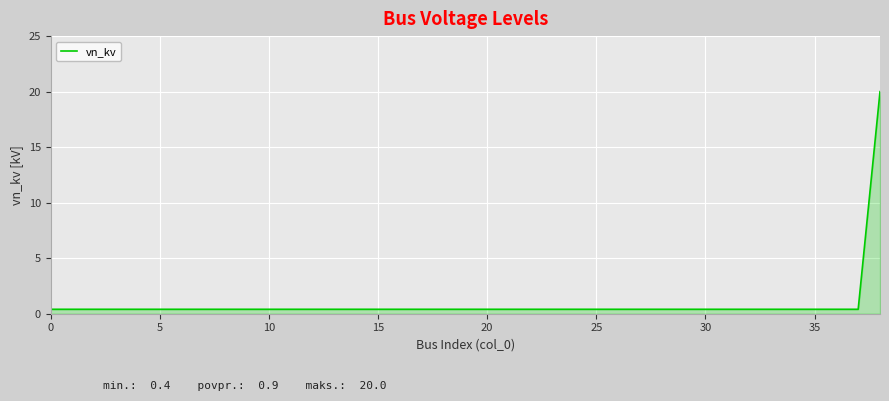

What is the greatest value displayed?

20.0